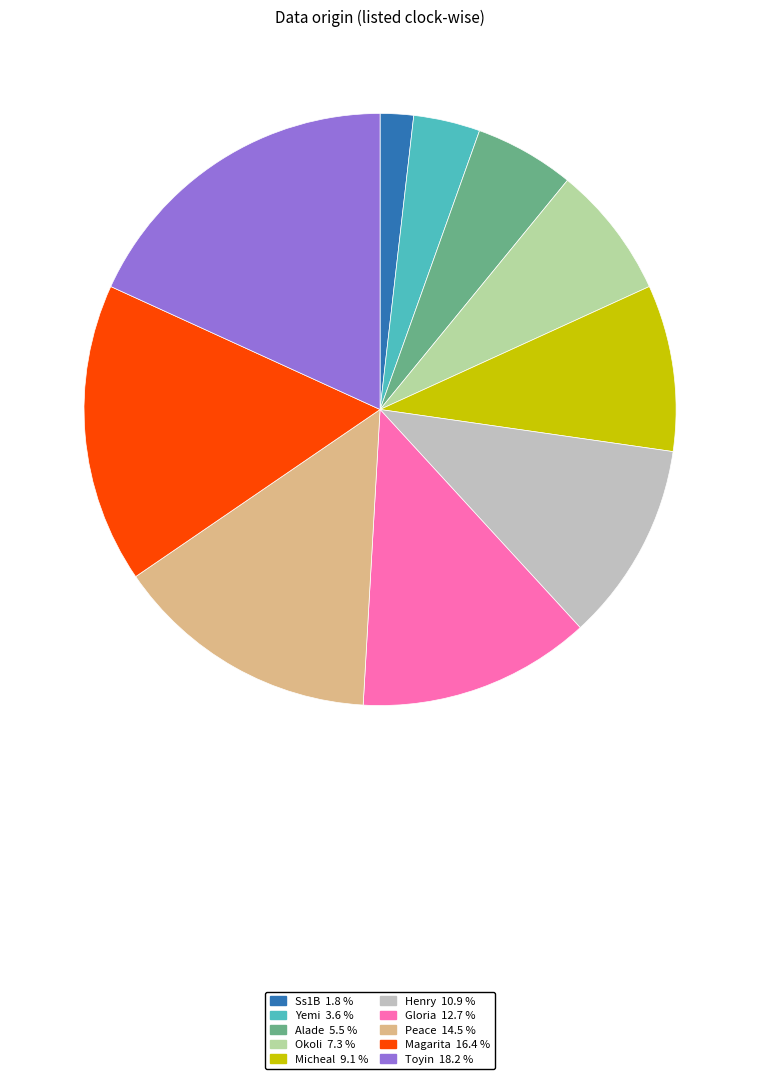

How many slices are in this pie chart?

10